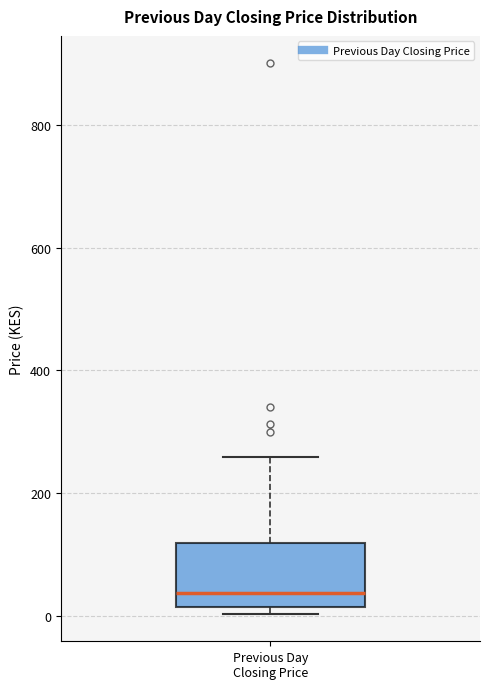

Read this box plot against the y-axis: the position of the median line, the range covered by the box, and the ends of both whiskers. The values are not printed on the chart, so give them approximately, as read against the axis.

median 40, box 20 to 120, whiskers 0 to 260